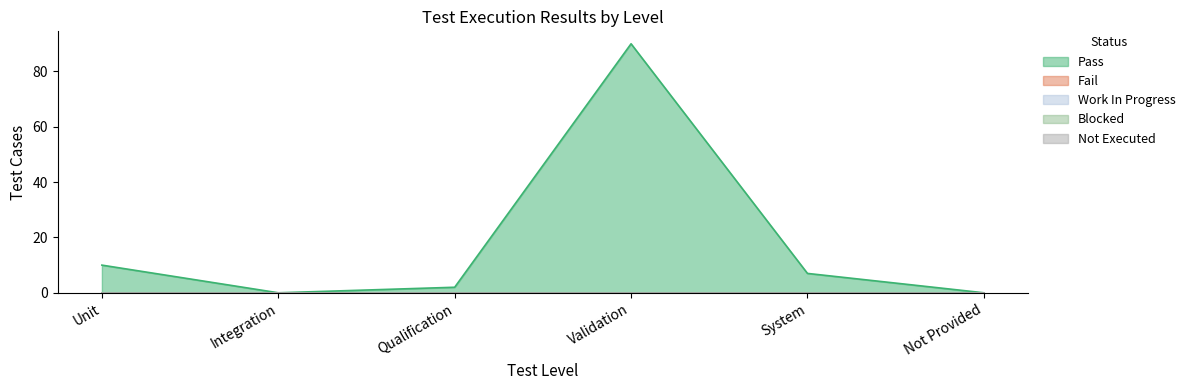

At which label does Not Executed reach its peak?

Unit